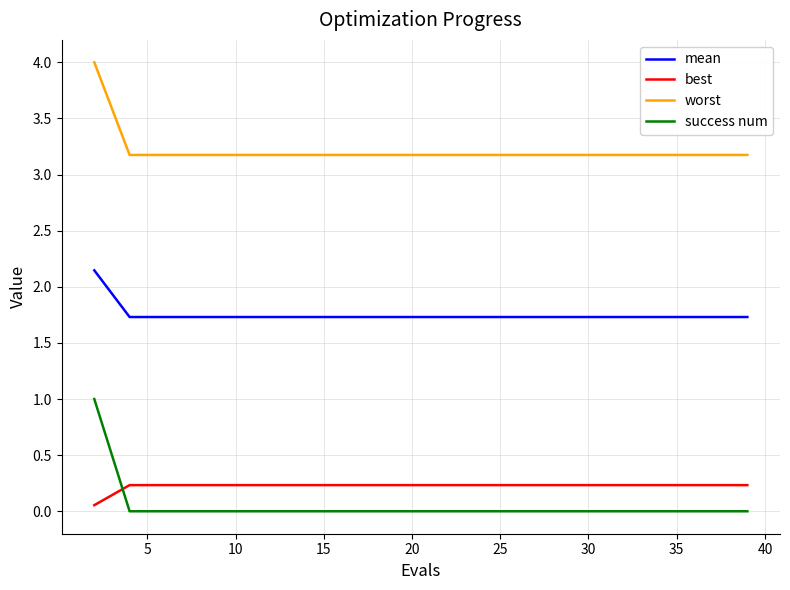

True or false: mean and success num cross at least once.

False